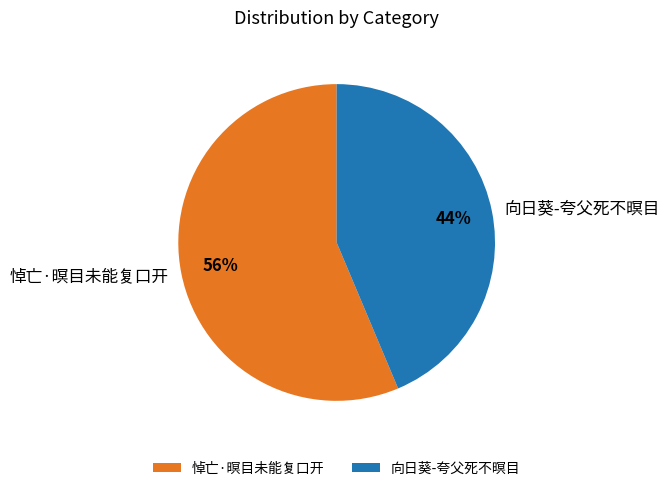

What is the smallest slice in the pie chart?

向日葵-夸父死不暝目